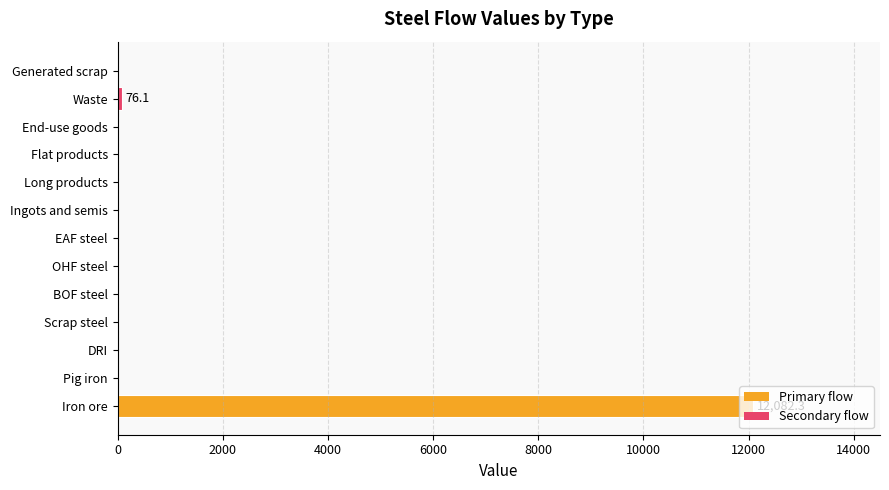

How many categories are shown in the chart?

13